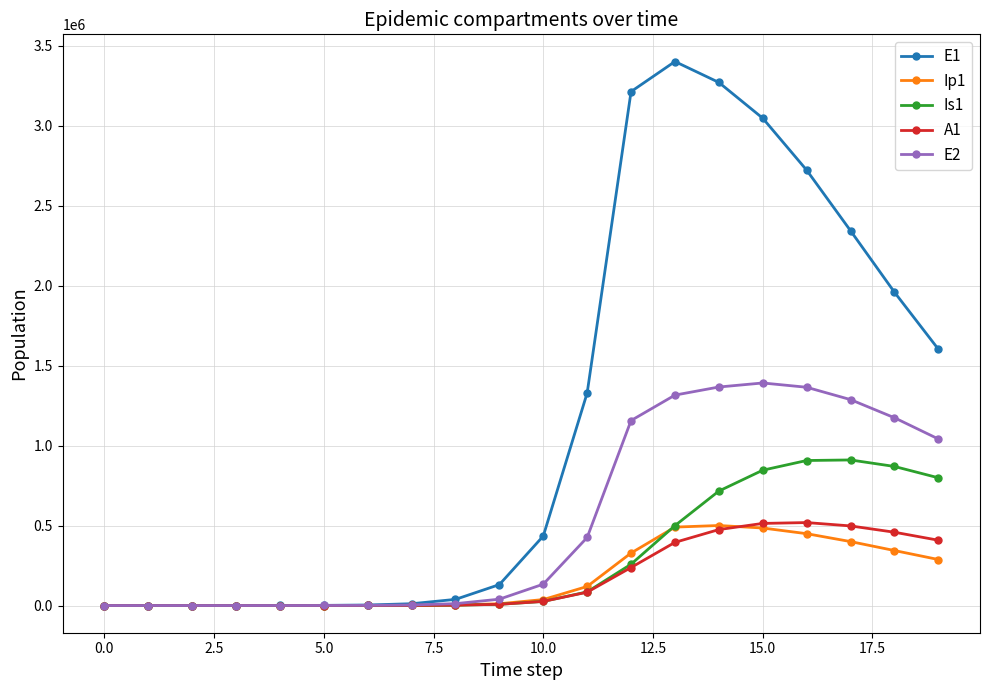

Which series has the largest total across all categories?

E1